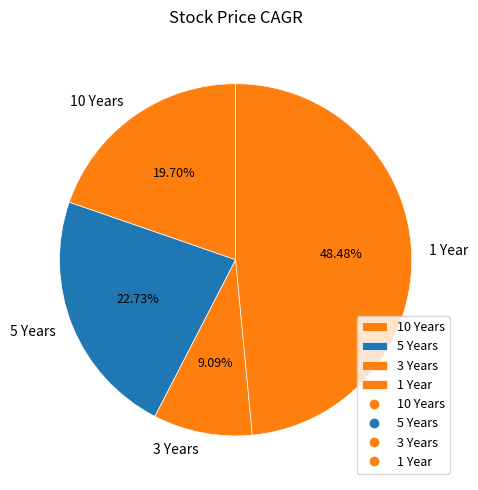

What is the ratio of the value at 1 Year to the value at 3 Years?

5.3